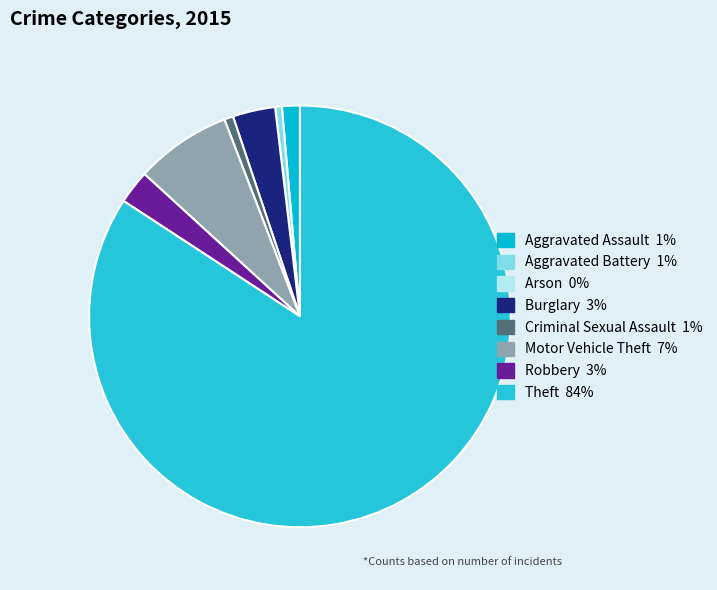

To the nearest percent, what percentage of the pie is Robbery?

3%